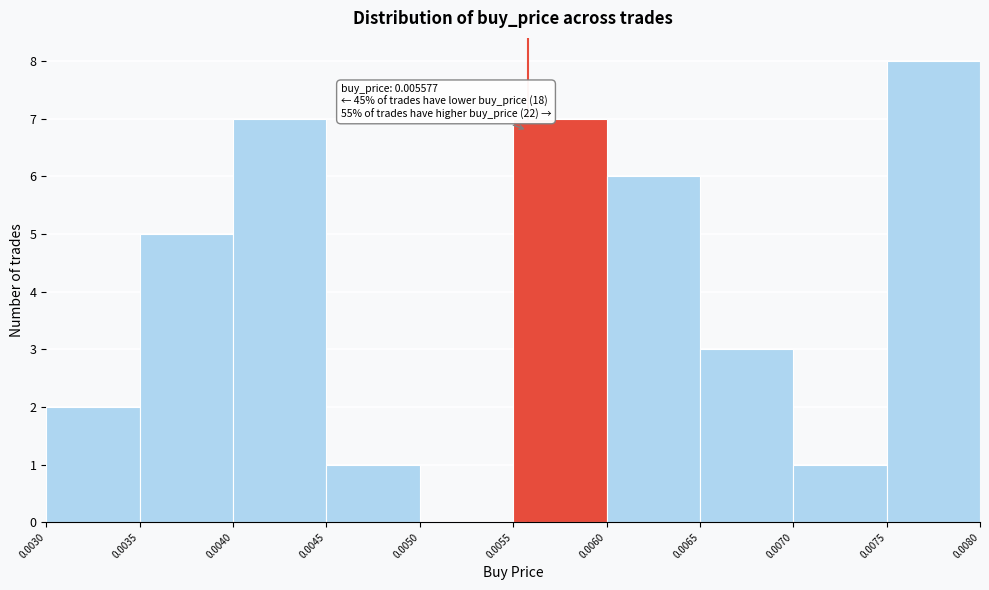

Which range on the x-axis has the tallest bar?

0.0075 to 0.0080